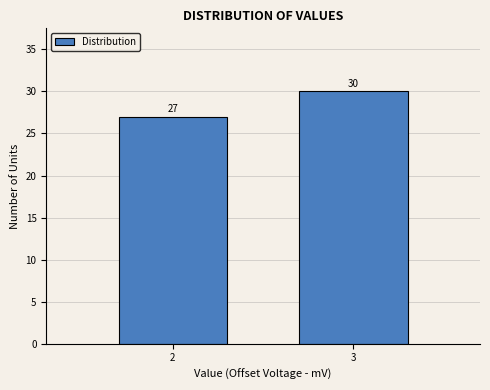

Reading left to right, transcribe all the data shown in this chart.

2=27	3=30